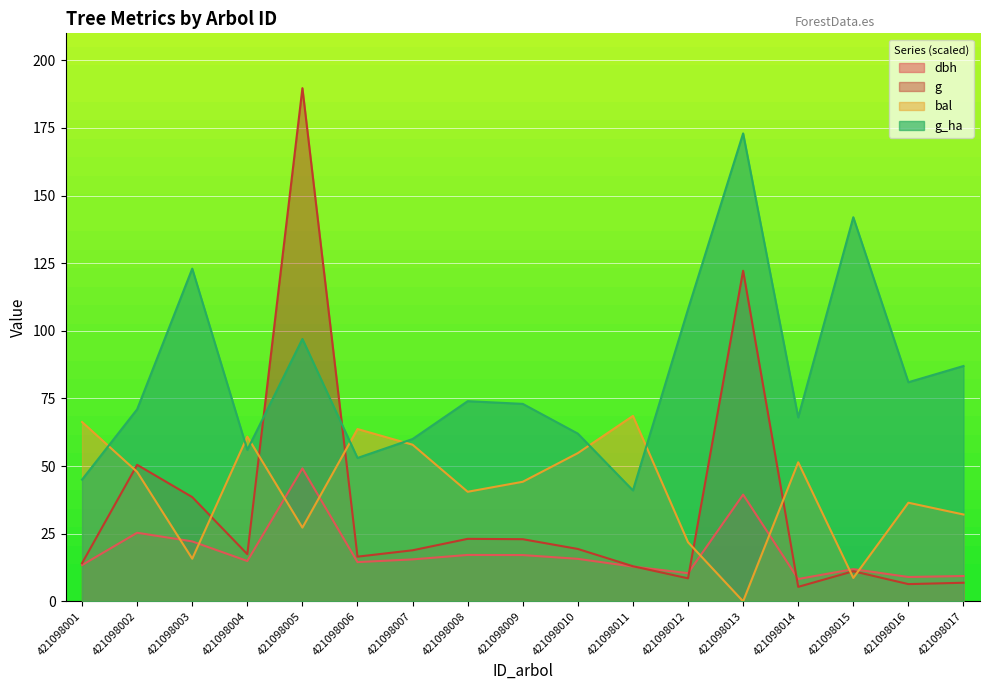

How many data points in dbh are above 14?

10